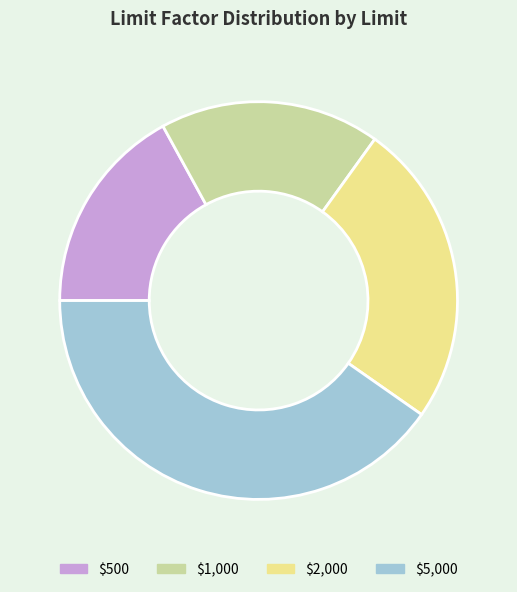

The $1,000 slice represents 3% of the pie. True or false?

False